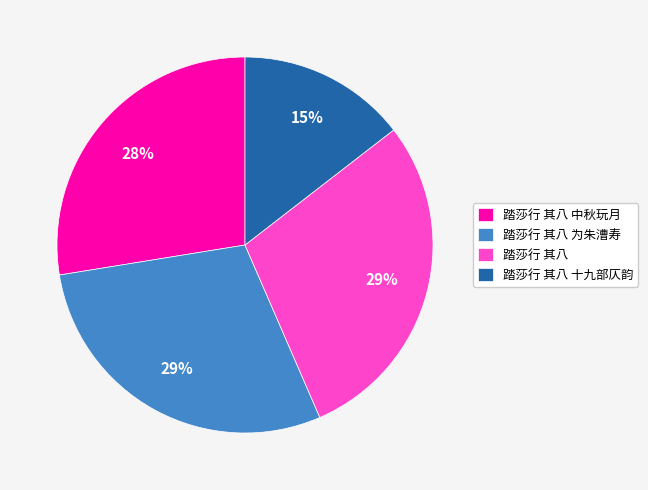

True or false: 踏莎行 其八 中秋玩月 accounts for 37% of the total.

False